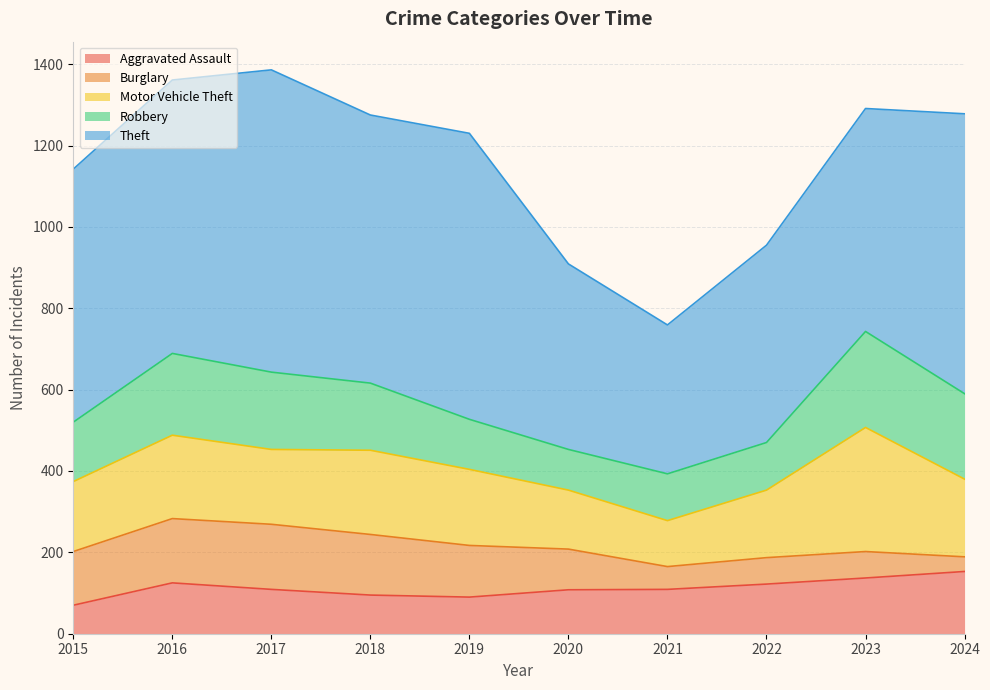

At which label does Motor Vehicle Theft reach its minimum?

2021